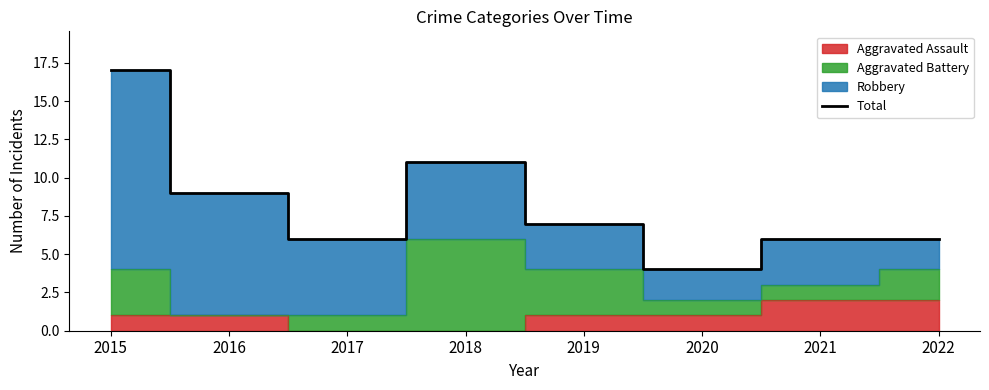

Is it true that the value at 2020 is 4?

True